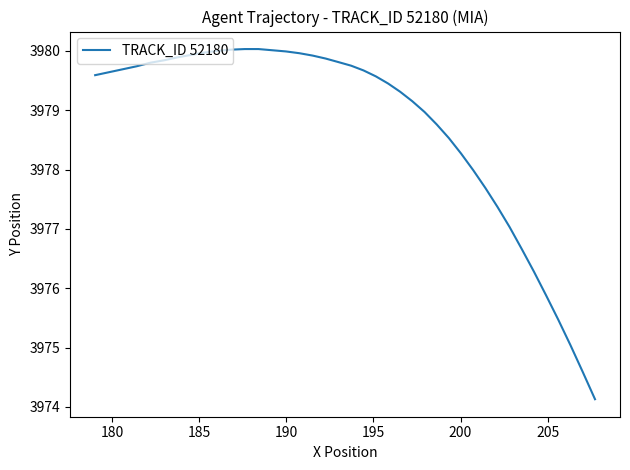

What is the difference between the maximum and minimum values?

5.9